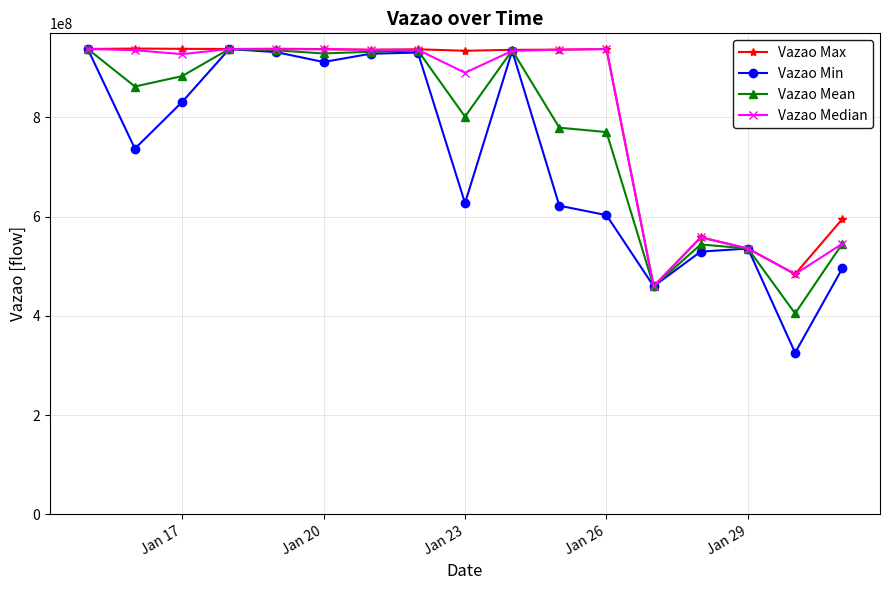

What is the lowest value of the Vazao Median series?

459757949.0